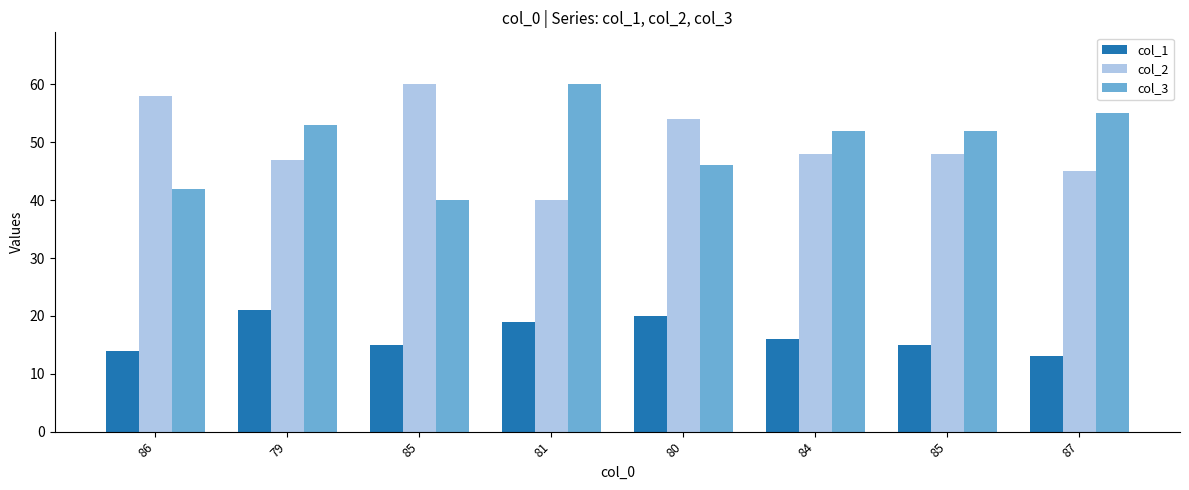

Between 79 and 84, which series saw the biggest shift?

col_1